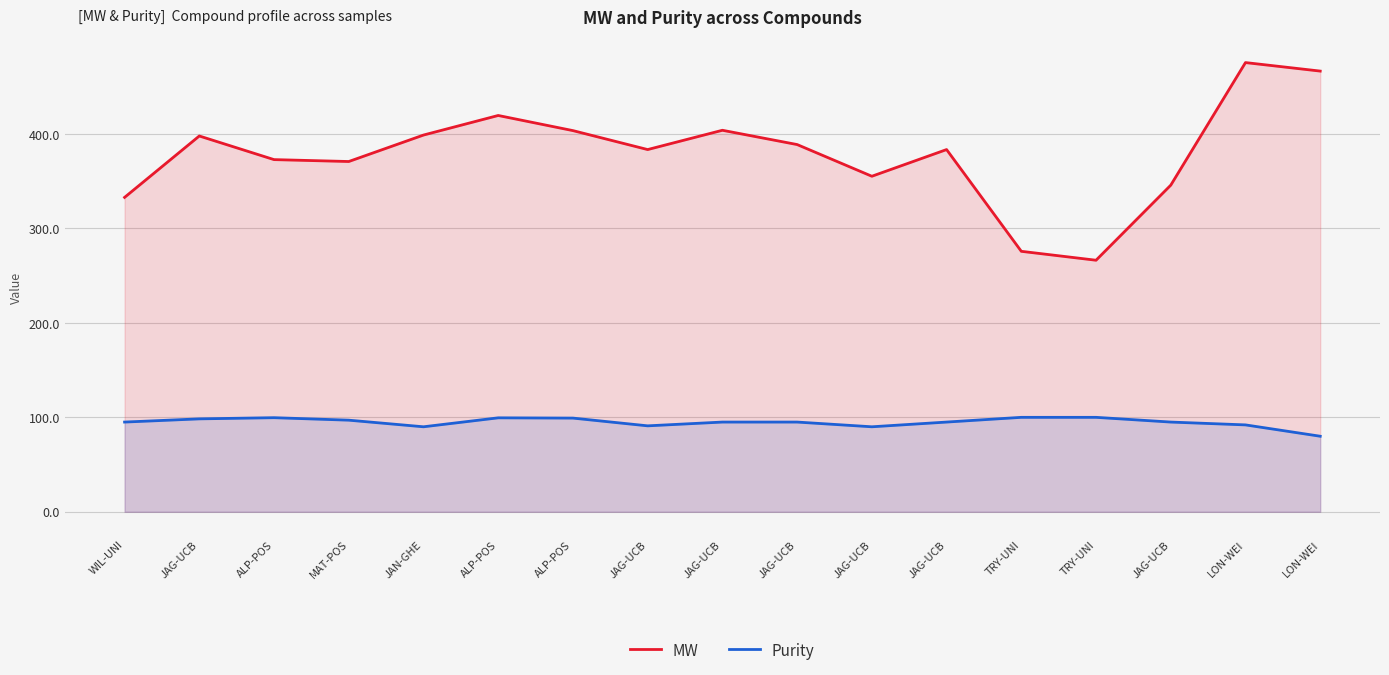

What is the average value of the MW series?

378.9